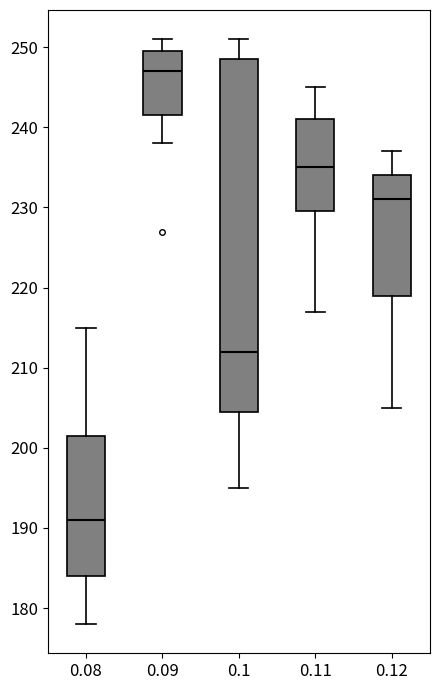

Where does the lower whisker of the box at x = 0.12 end on the y-axis? The values are not printed on the chart, so give them approximately, as read against the axis.

205